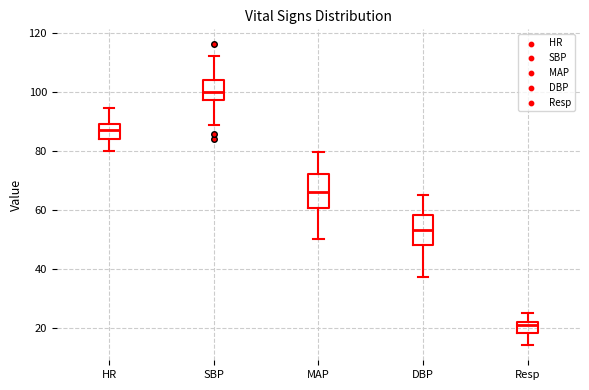

Reading left to right, read every box against the y-axis: the position of its median line, the range the box covers, and the ends of its whiskers. The values are not printed on the chart, so give them approximately, as read against the axis.

HR: median 88, box 84 to 90, whiskers 80 to 94
SBP: median 100, box 98 to 104, whiskers 88 to 112
MAP: median 66, box 60 to 72, whiskers 50 to 80
DBP: median 54, box 48 to 58, whiskers 38 to 66
Resp: median 22 (just below the box's upper edge), box 18 to 22, whiskers 14 to 26